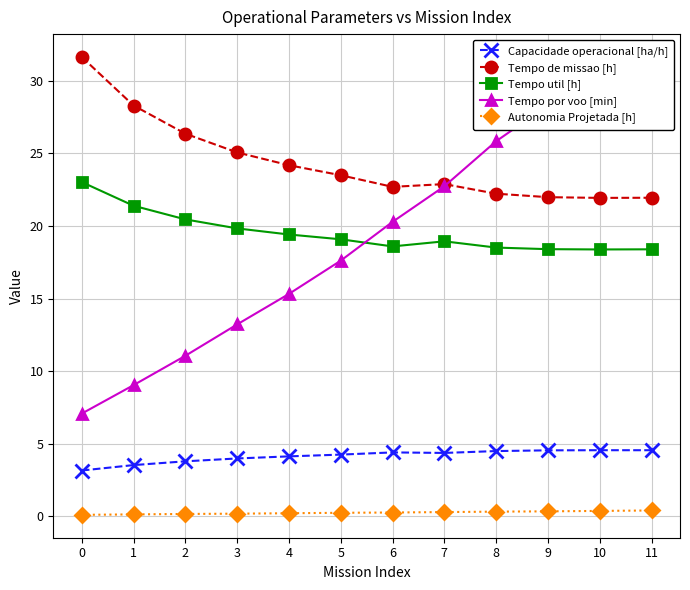

Reading left to right, transcribe all the data shown in this chart.

Capacidade operacional [ha/h]: 3.2	3.5	3.8	4.0	4.1	4.3	4.4	4.4	4.5	4.5	4.6	4.6
Tempo de missao [h]: 31.6	28.3	26.4	25.1	24.2	23.5	22.7	22.9	22.2	22.0	21.9	21.9
Tempo util [h]: 23.0	21.4	20.4	19.8	19.4	19.1	18.6	18.9	18.5	18.4	18.4	18.4
Tempo por voo [min]: 7.1	9.0	11.1	13.2	15.3	17.6	20.3	22.7	25.8	28.3	29.0	29.0
Autonomia Projetada [h]: 0.1	0.1	0.2	0.2	0.2	0.2	0.3	0.3	0.3	0.3	0.4	0.4